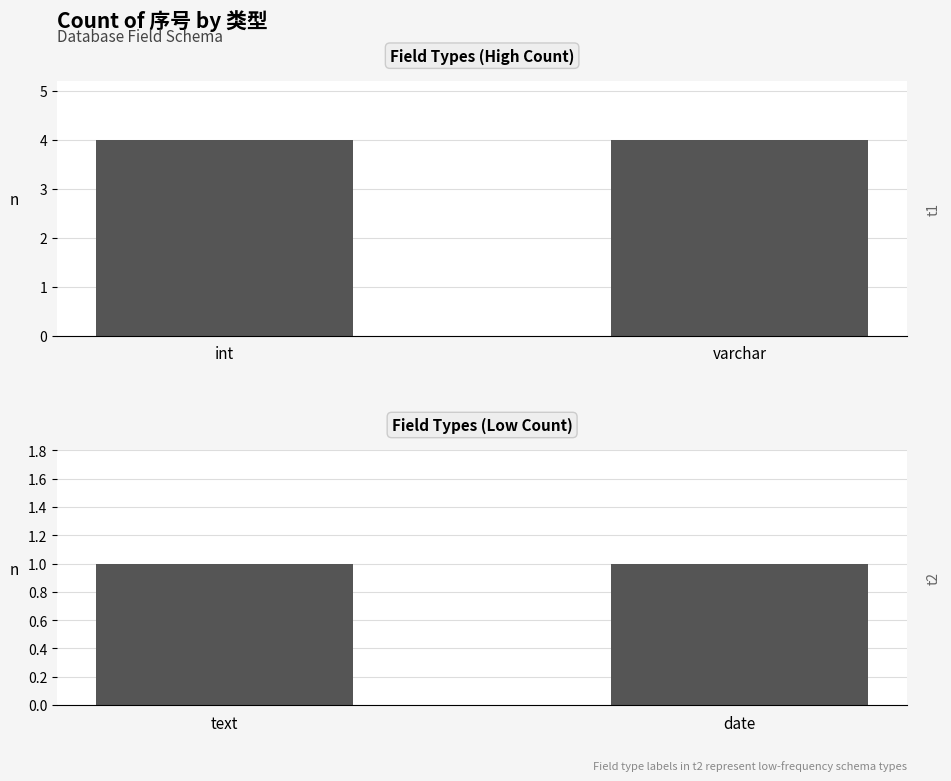

At which category does the chart reach its peak across all series?

int